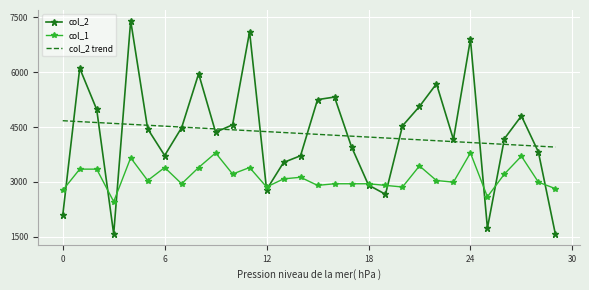

Which series has the widest spread of values?

col_2